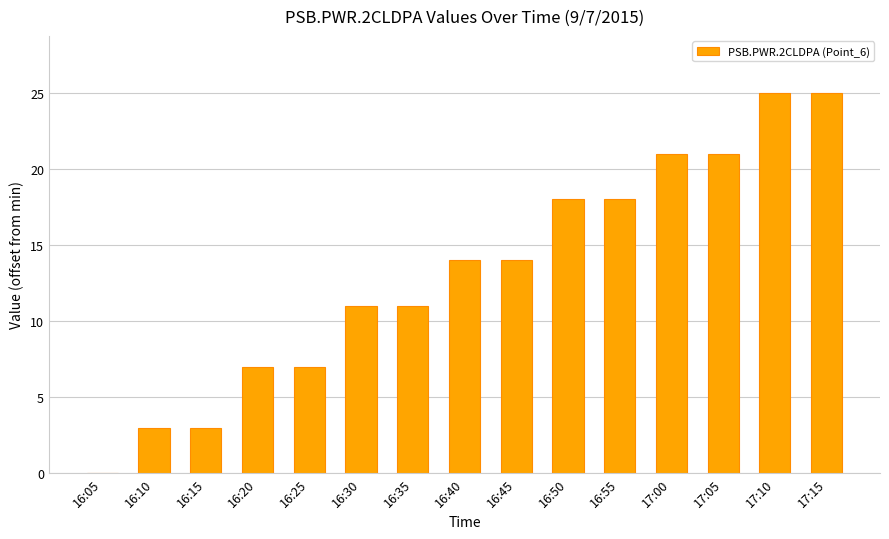

Read the value at 16:30, to the nearest 5.

10